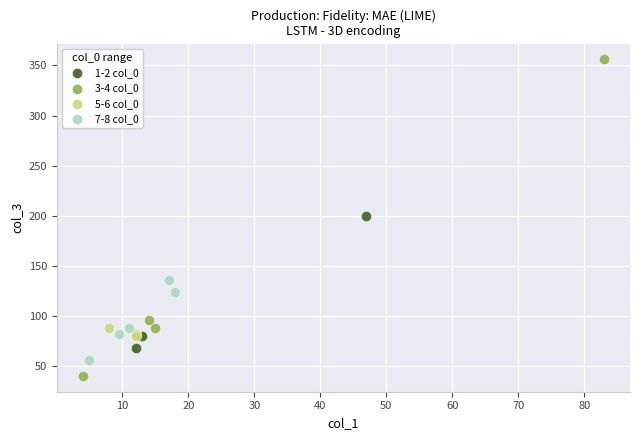

Which series has the widest spread of Y values?

3-4 col_0